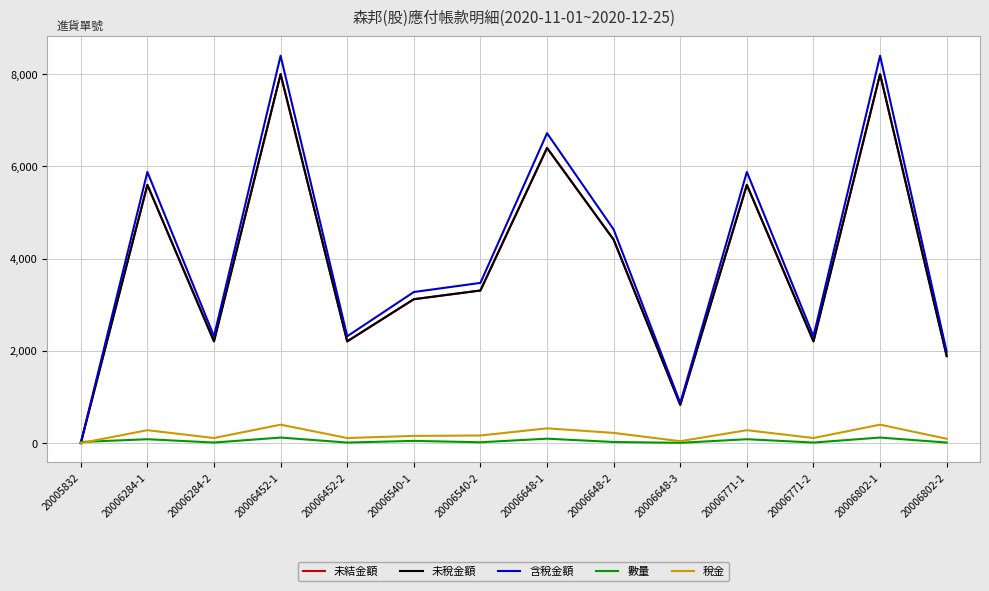

Reading left to right, extract all data points from this chart.

未結金額: 20005832=0	20006284-1=5600	20006284-2=2206	20006452-1=8000	20006452-2=2206	20006540-1=3120	20006540-2=3309	20006648-1=6400	20006648-2=4411	20006648-3=829	20006771-1=5600	20006771-2=2206	20006802-1=8000	20006802-2=1886
未稅金額: 20005832=0	20006284-1=5600	20006284-2=2206	20006452-1=8000	20006452-2=2206	20006540-1=3120	20006540-2=3309	20006648-1=6400	20006648-2=4411	20006648-3=829	20006771-1=5600	20006771-2=2206	20006802-1=8000	20006802-2=1886
含稅金額: 20005832=0	20006284-1=5880	20006284-2=2316	20006452-1=8400	20006452-2=2316	20006540-1=3276	20006540-2=3474	20006648-1=6720	20006648-2=4632	20006648-3=870	20006771-1=5880	20006771-2=2316	20006802-1=8400	20006802-2=1980
數量: 20005832=24	20006284-1=84	20006284-2=12	20006452-1=120	20006452-2=12	20006540-1=48	20006540-2=18	20006648-1=96	20006648-2=24	20006648-3=6	20006771-1=84	20006771-2=12	20006802-1=120	20006802-2=12
稅金: 20005832=0	20006284-1=280	20006284-2=110	20006452-1=400	20006452-2=110	20006540-1=156	20006540-2=165	20006648-1=320	20006648-2=221	20006648-3=41	20006771-1=280	20006771-2=110	20006802-1=400	20006802-2=94